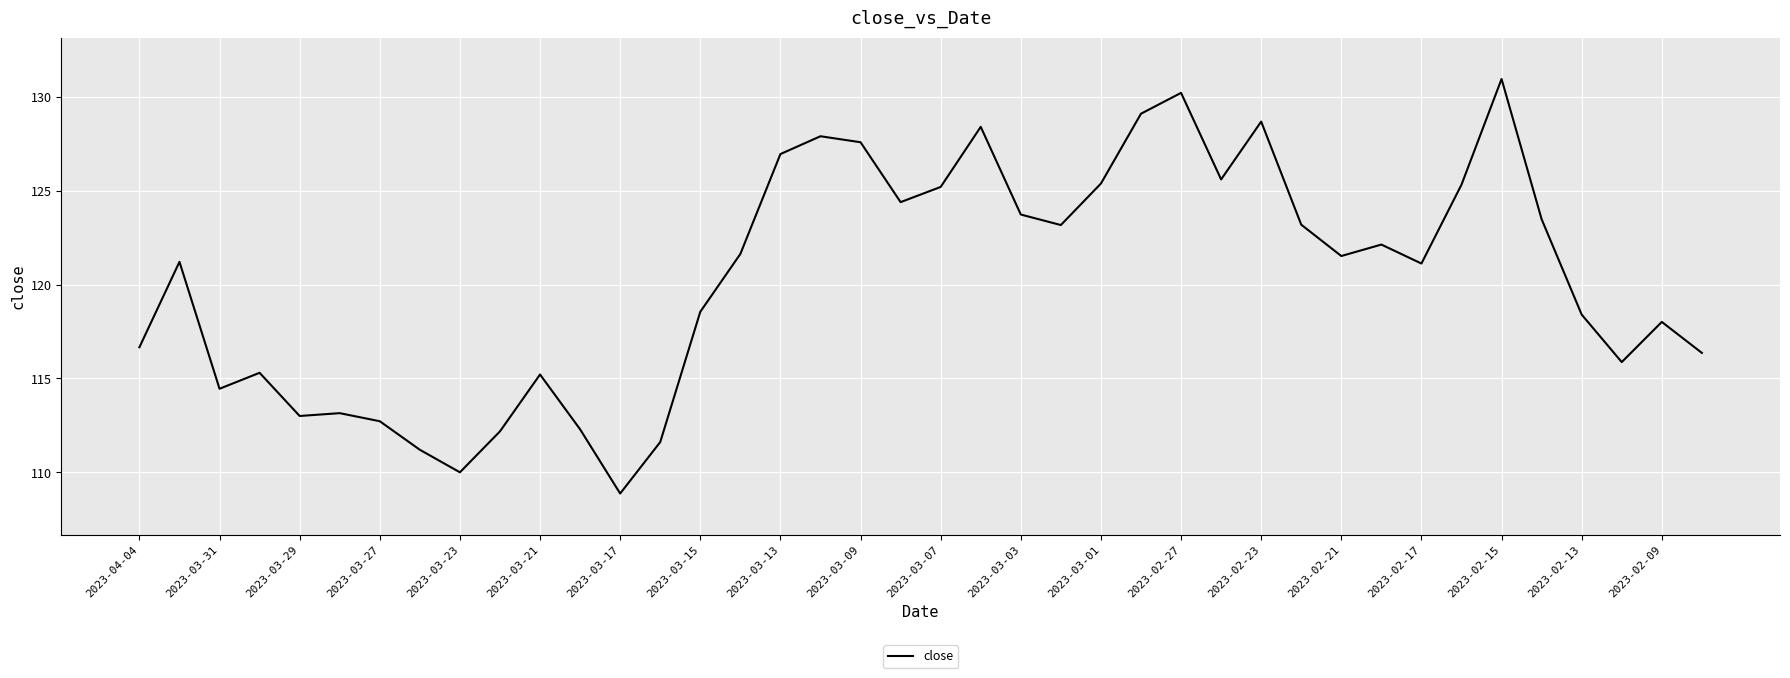

What is the minimum value shown in the chart?

108.9